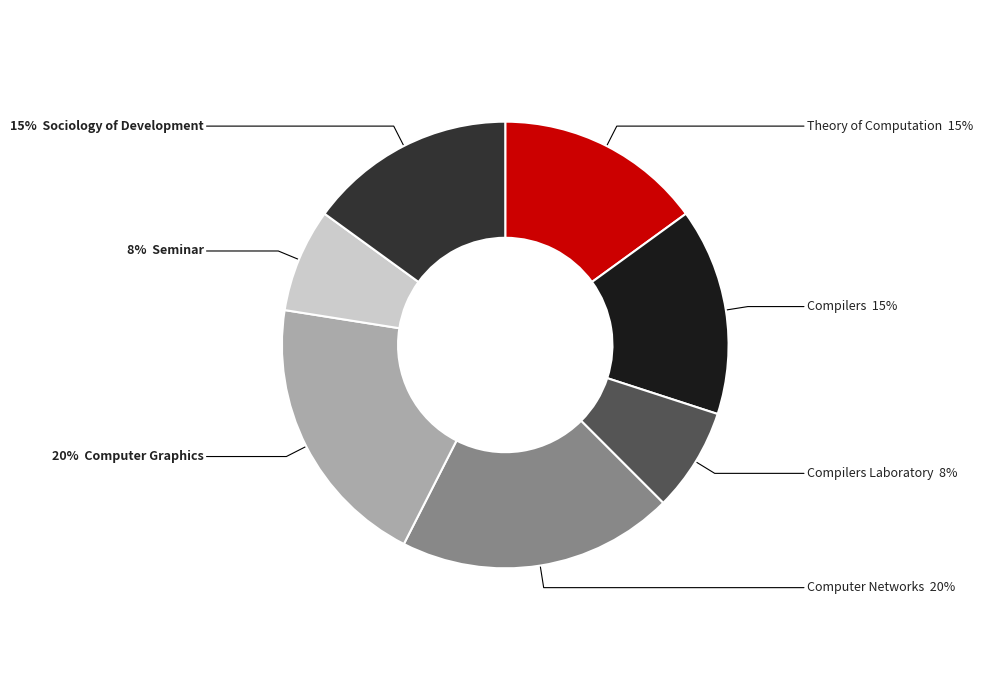

Is there a majority slice in this chart?

No